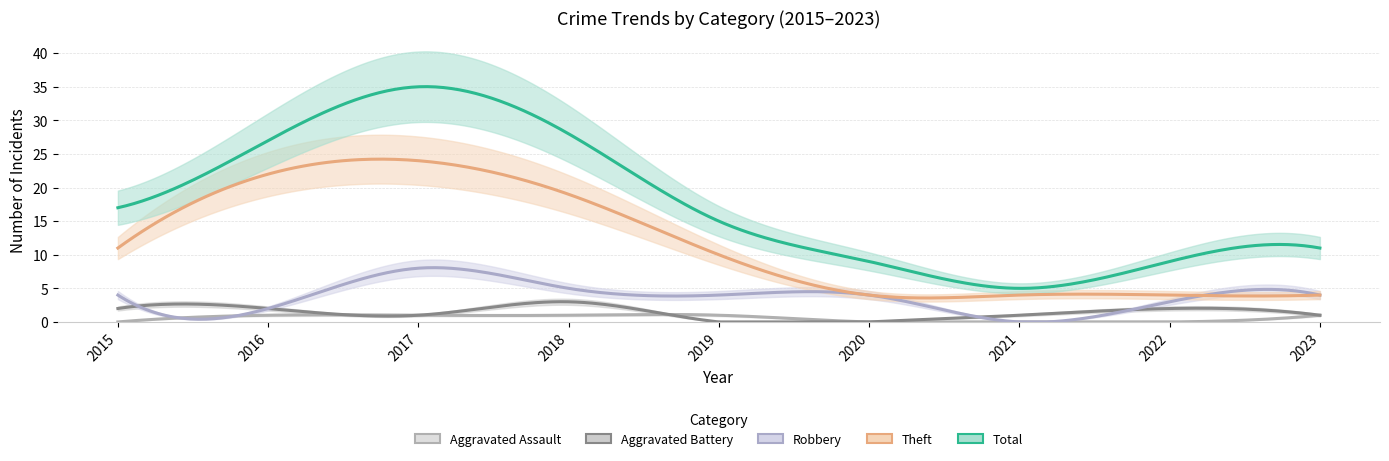

True or false: Theft has a value of 6 at 2021.

False